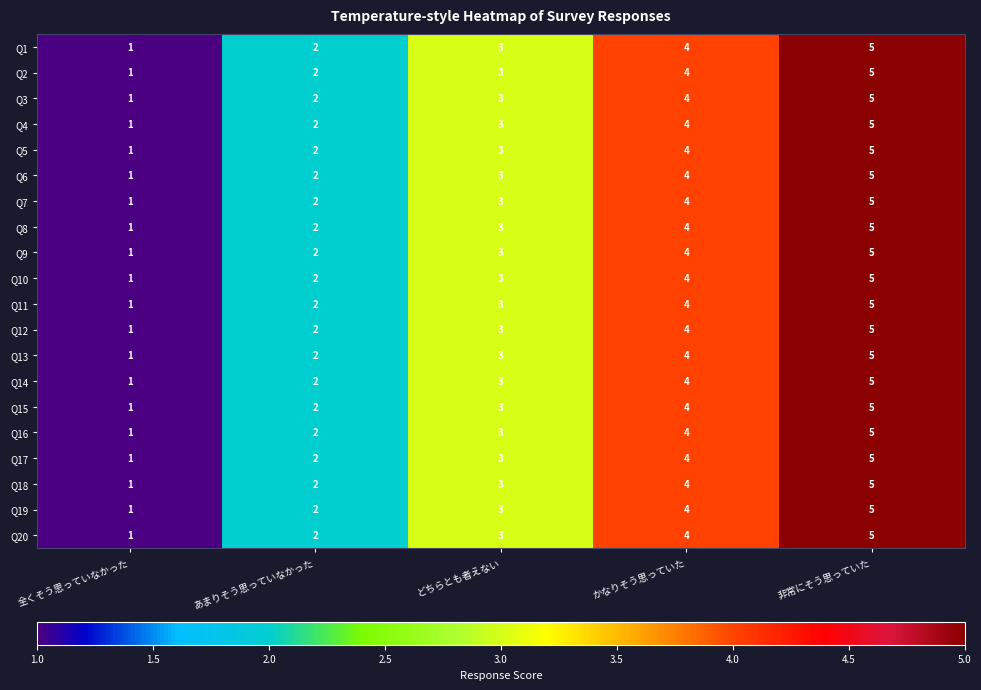

At which label is Q2 closest to 3?

どちらとも者えない